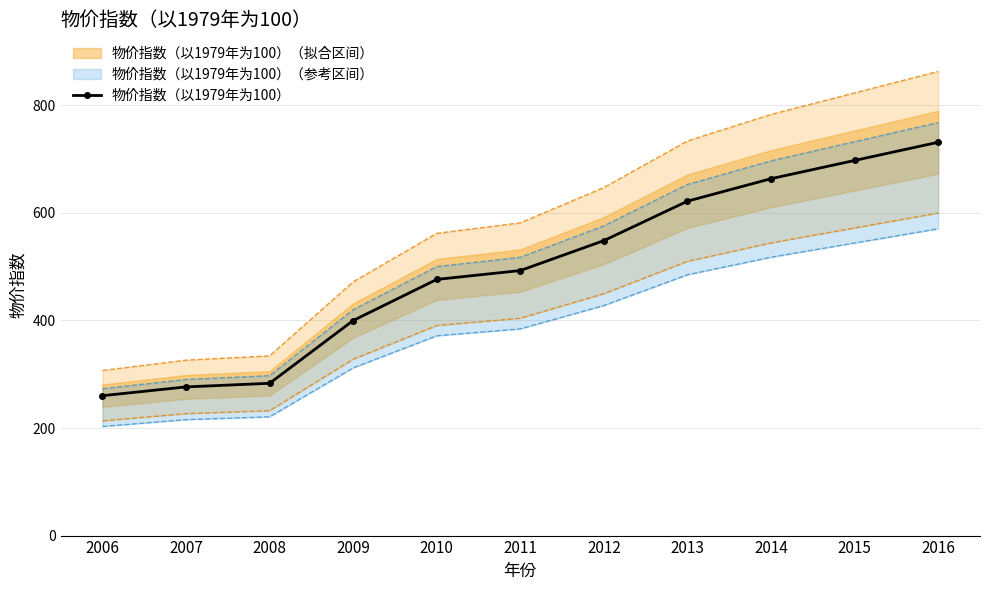

Reading left to right, what are all the values shown in this chart?

260.1	276.4	283.1	399.8	476.2	492.7	548.4	621.7	663.5	697.4	731.2